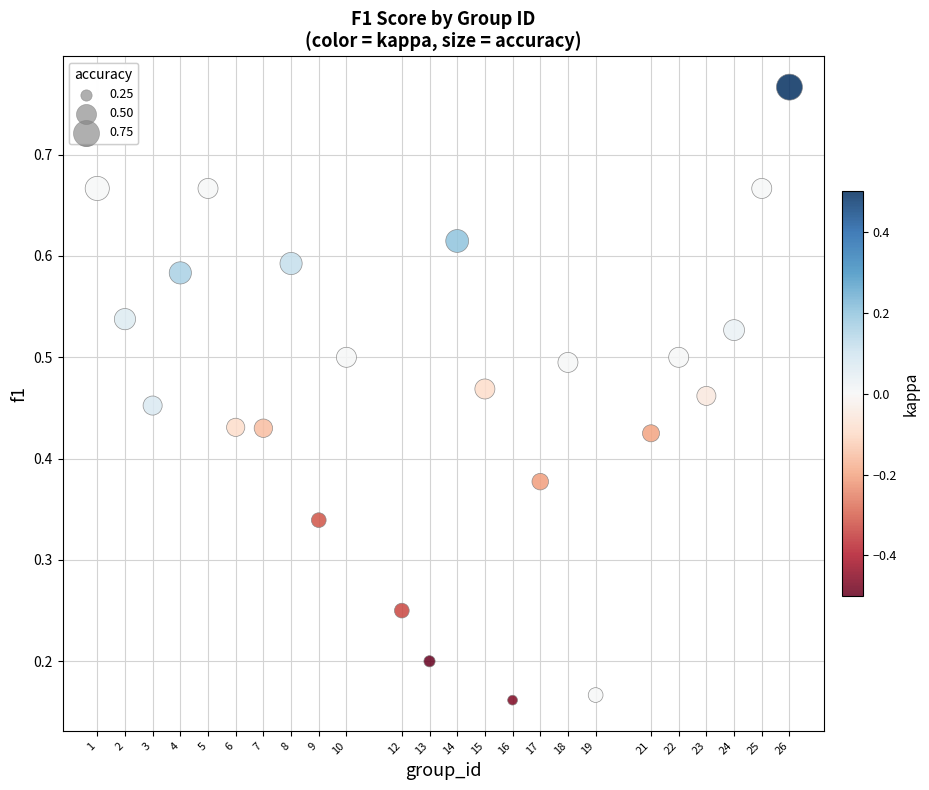

What is the range of X values (max minus min)?

25.0